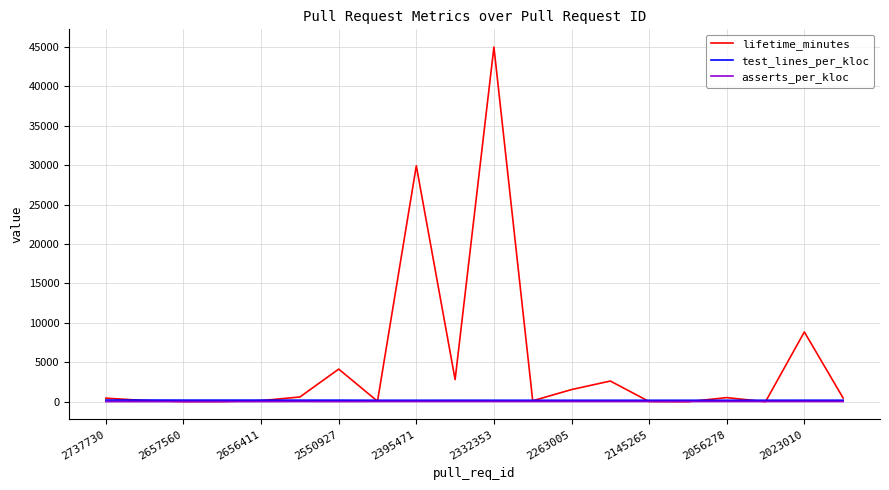

Which series has the largest range (max minus min)?

lifetime_minutes